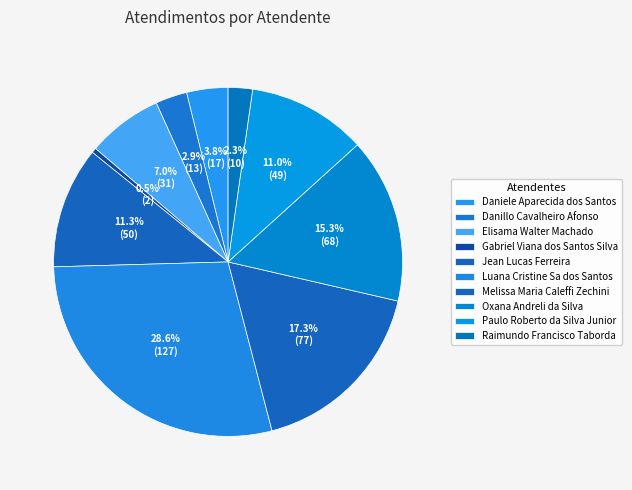

Count the number of slices in the pie.

10